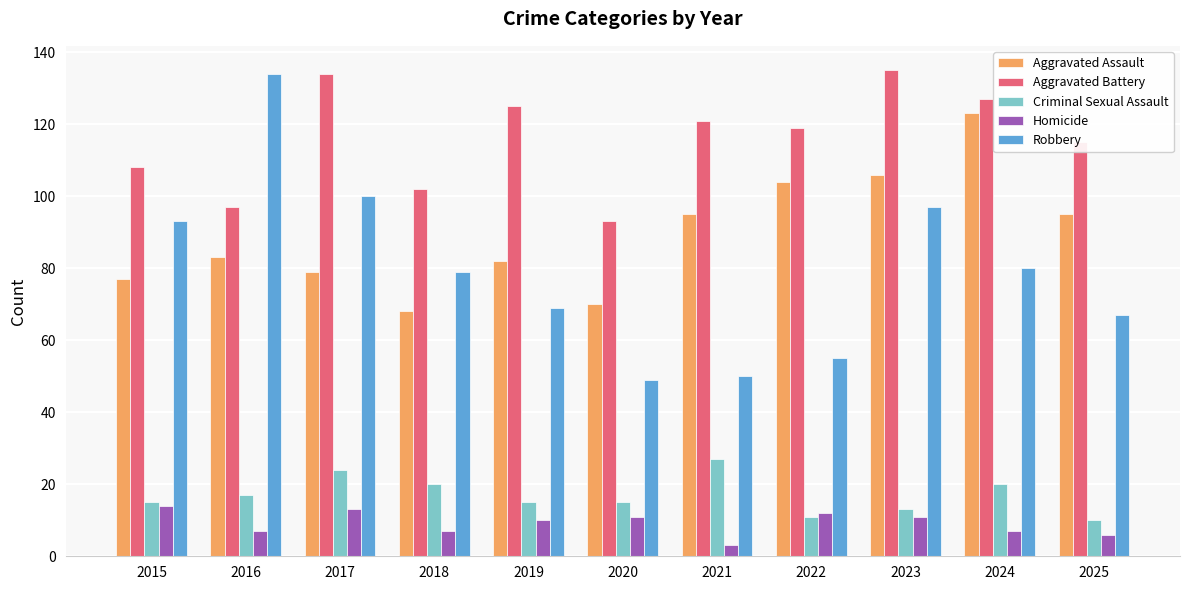

At 2018, list the series in order from largest to smallest.

Aggravated Battery, Robbery, Aggravated Assault, Criminal Sexual Assault, Homicide